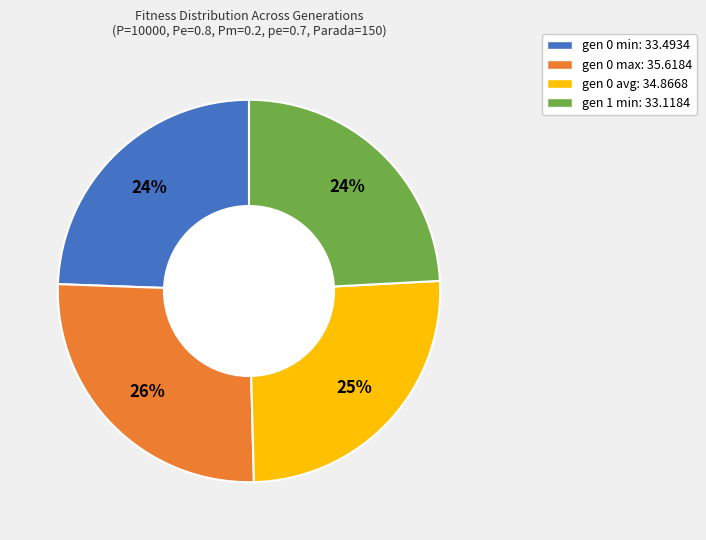

What is the ratio of the value at gen 1 min: 33.1184 to the value at gen 0 max: 35.6184?

0.9